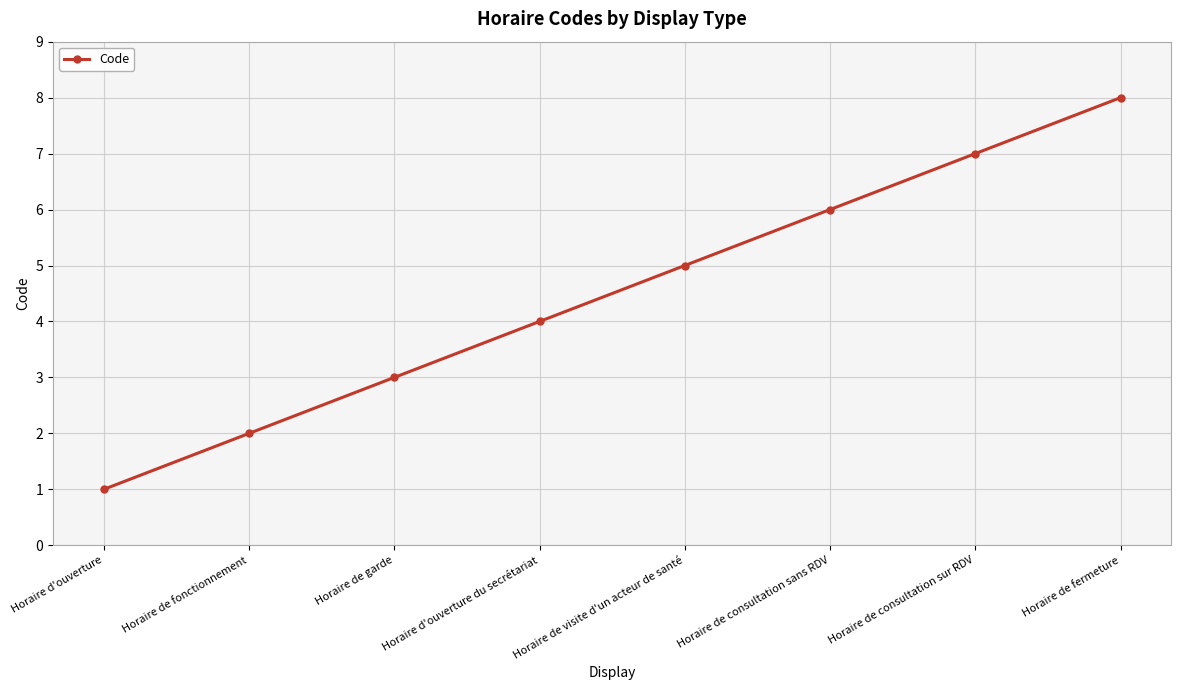

What is the minimum value shown in the chart?

1